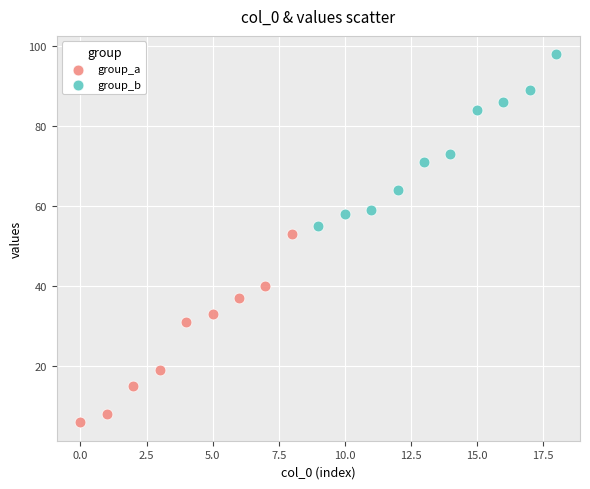

Which series has the largest Y range (max minus min)?

group_a